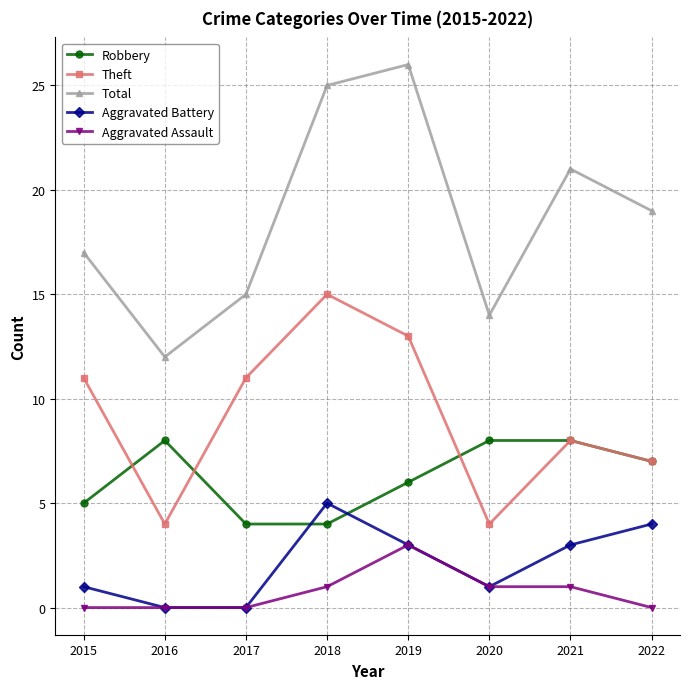

What is the difference between the second highest and second lowest values in the Robbery series?

4